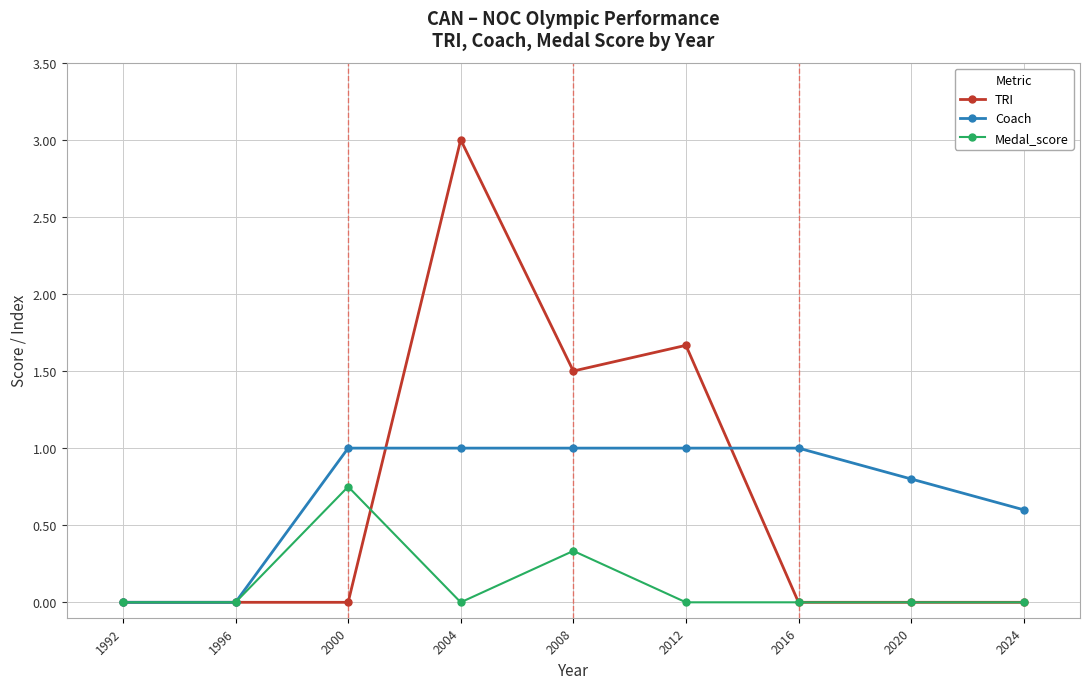

How many series are shown in this chart?

3